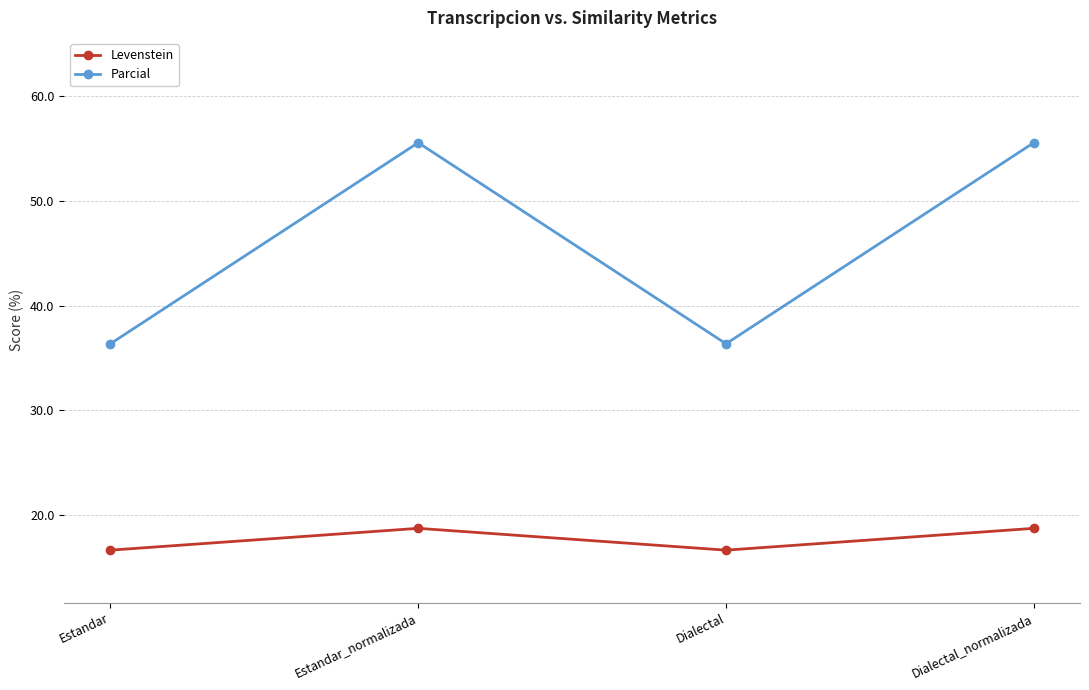

True or false: Levenstein and Parcial cross at least once.

False